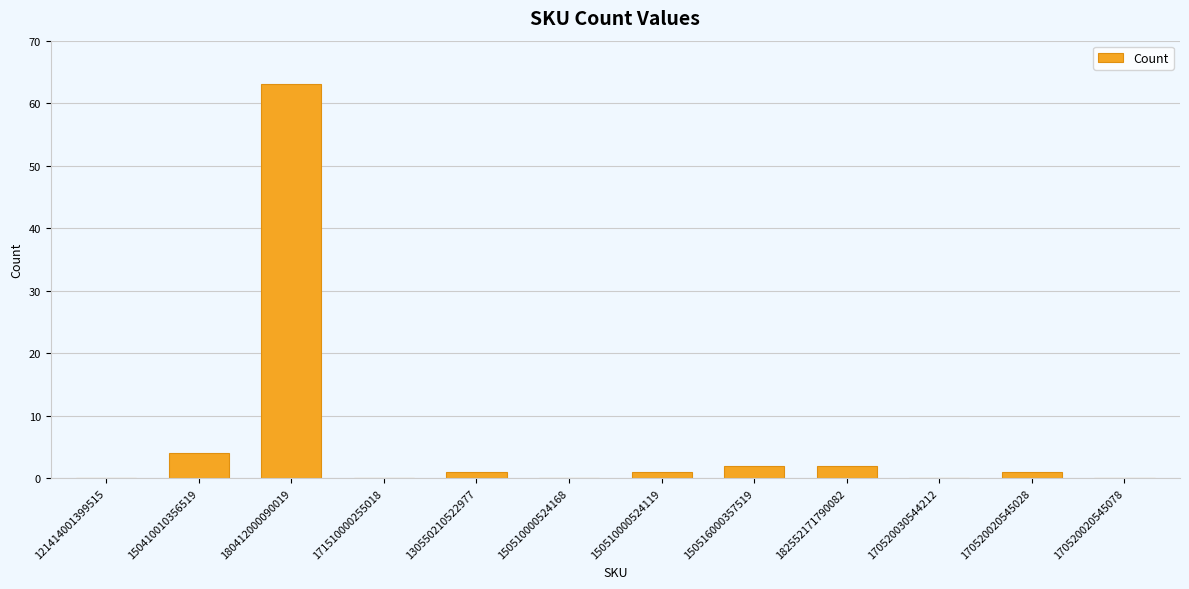

The value at 150510000524168 is -37. True or false?

False